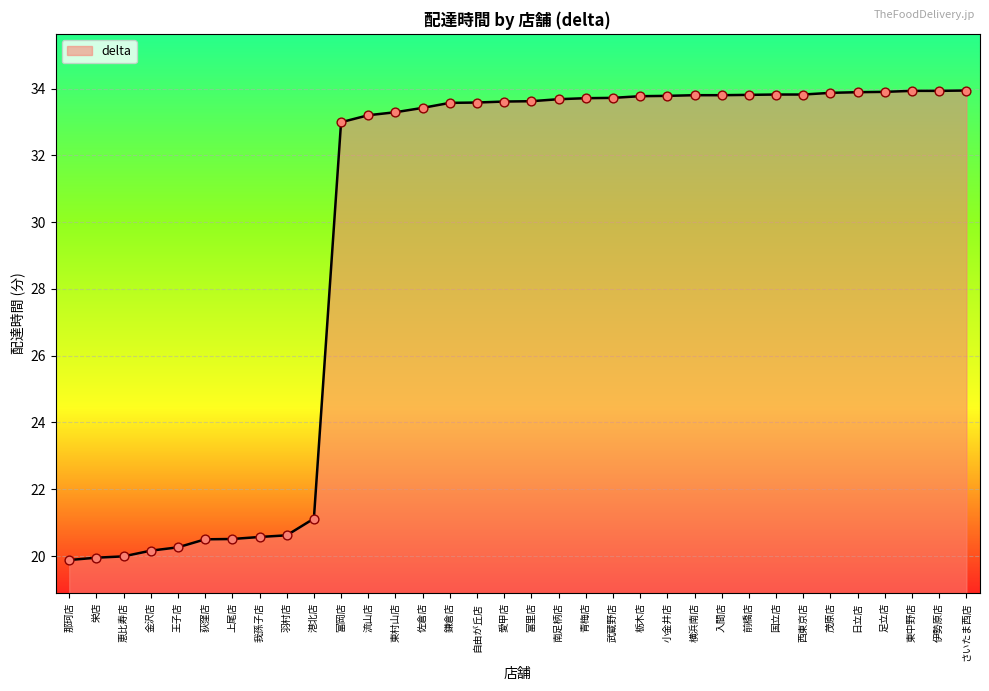

What is the change in value from 佐倉店 to さいたま西店?

+0.5